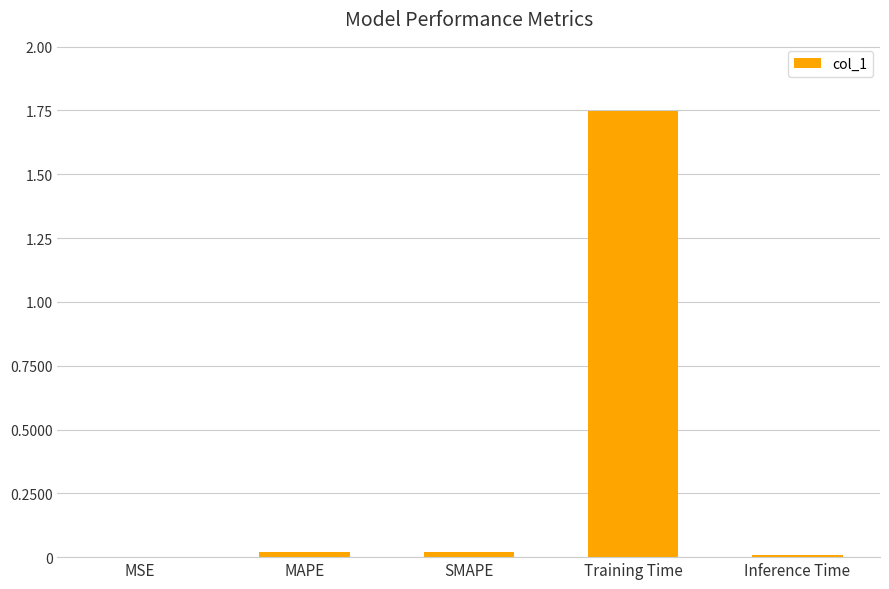

What is the average value?

0.4